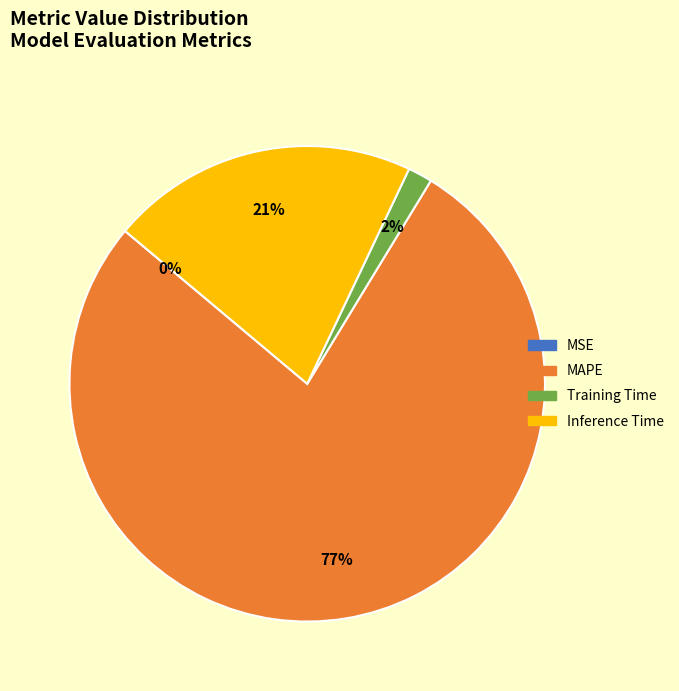

Is there any slice that represents more than half of the pie?

Yes